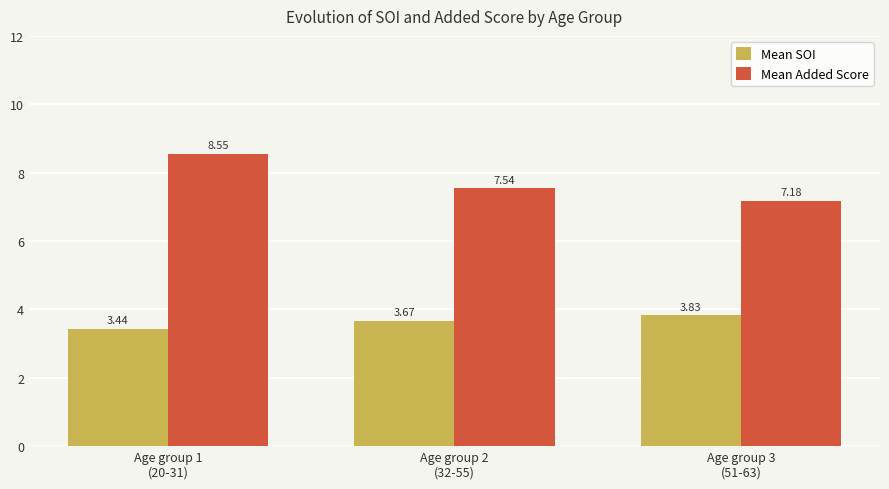

Rank the series by their average value, from lowest to highest.

Mean SOI, Mean Added Score